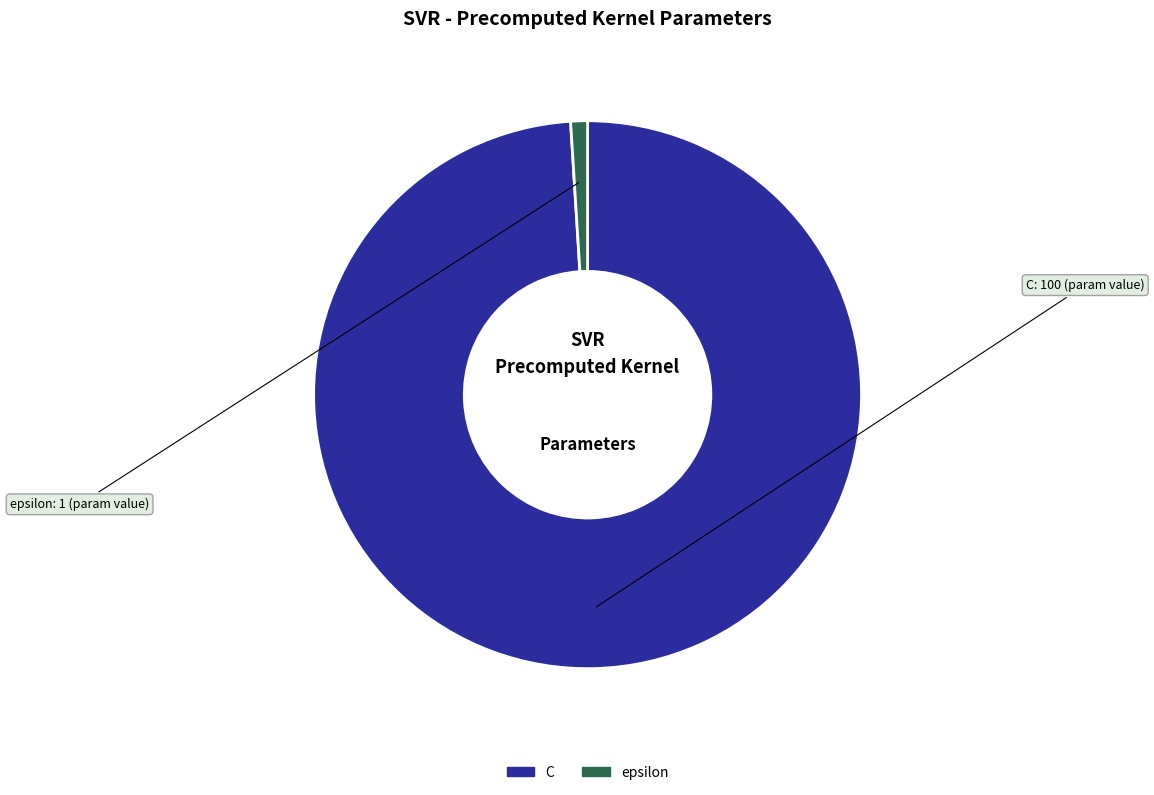

True or false: C accounts for 89% of the total.

False